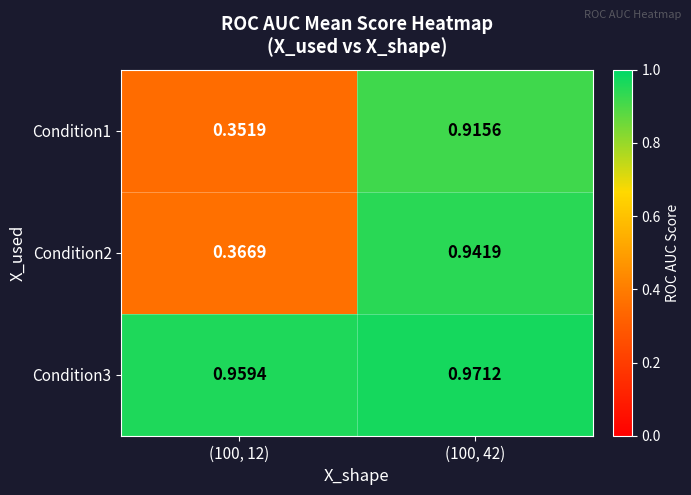

Is the value of Condition3 at (100, 12) greater than the value of Condition2 at (100, 42)?

Yes